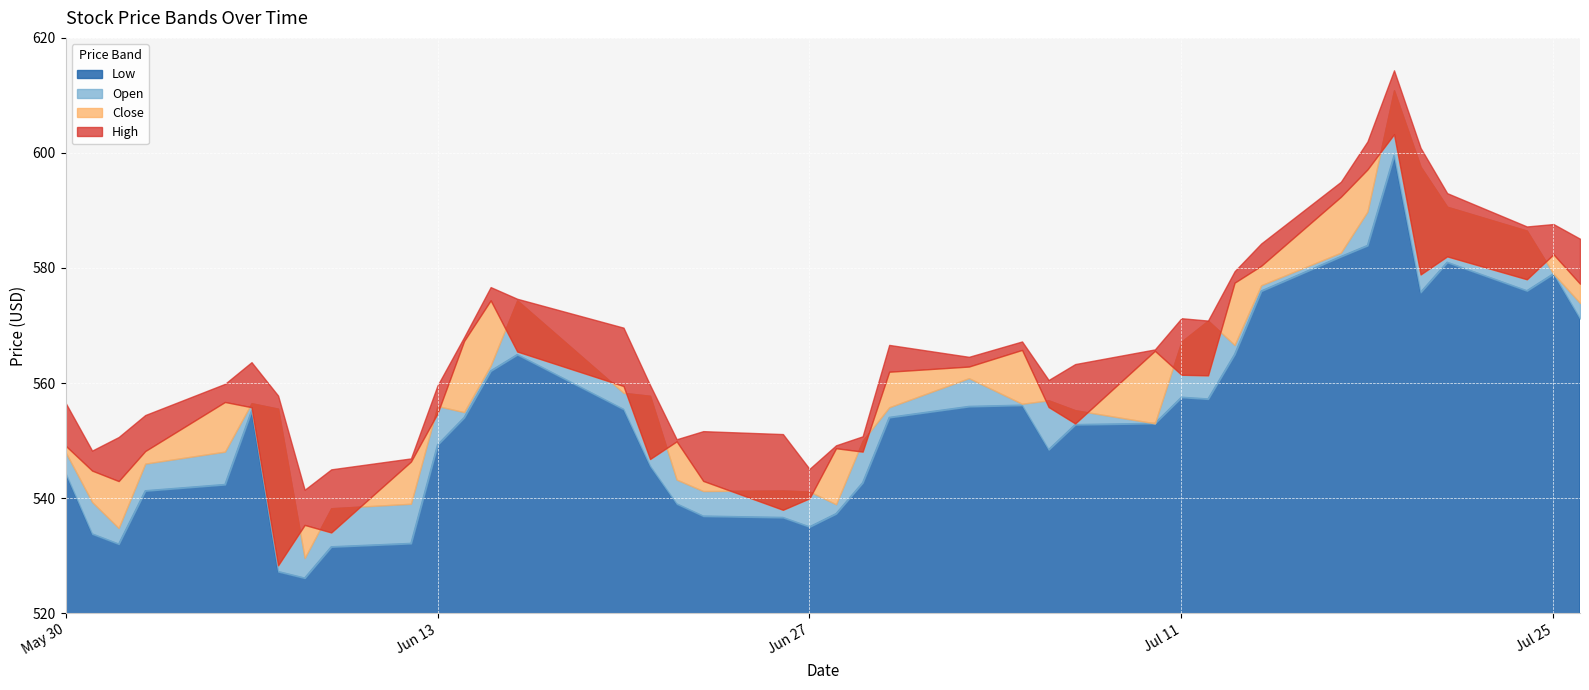

True or false: Open and Low intersect in this chart.

False